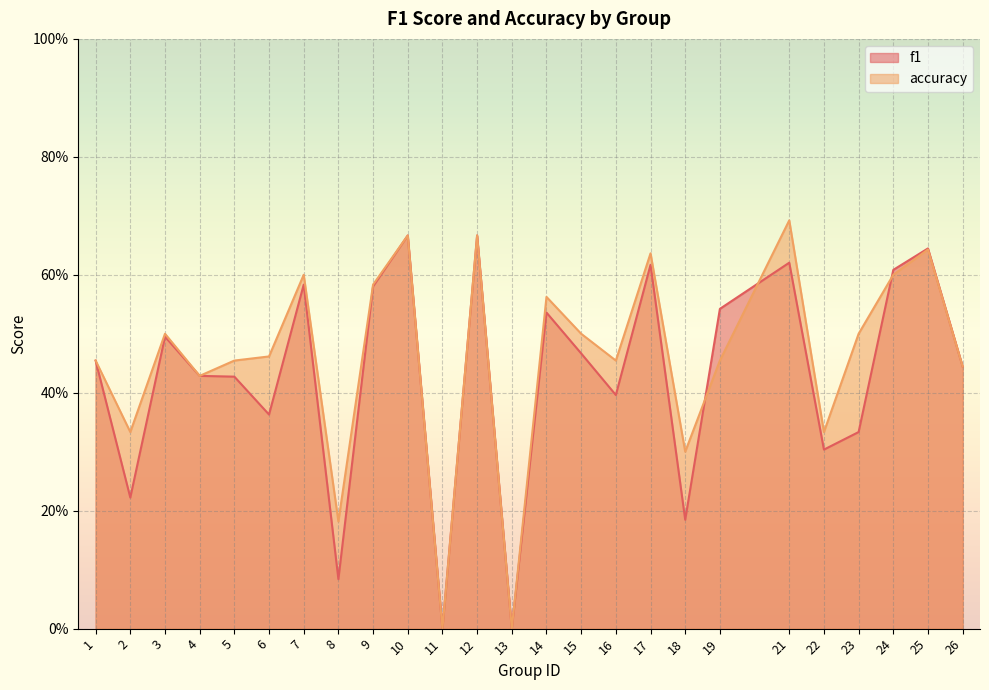

What is the difference between the highest and lowest values at 16?

0.1